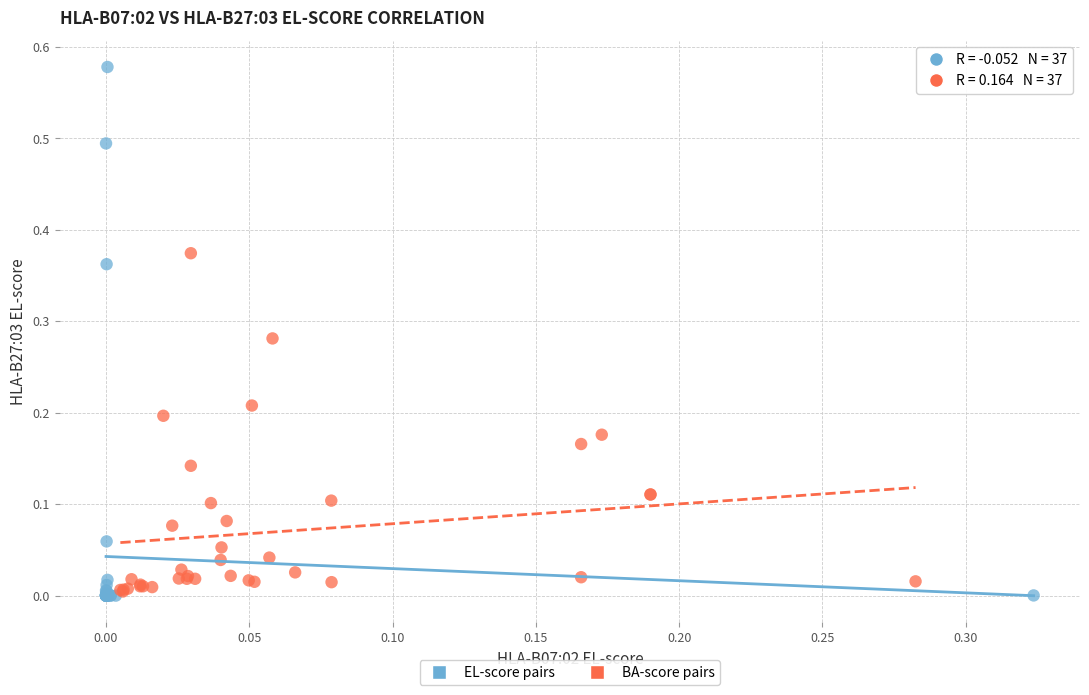

Which series contains the highest Y value?

EL-score pairs